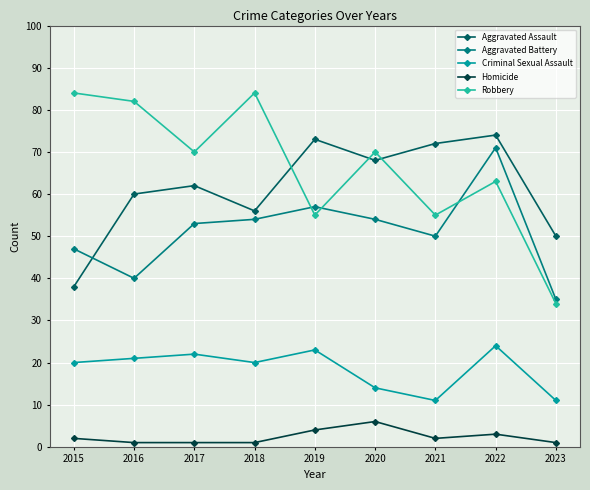

The value of Homicide at 2015 is 2. True or false?

True